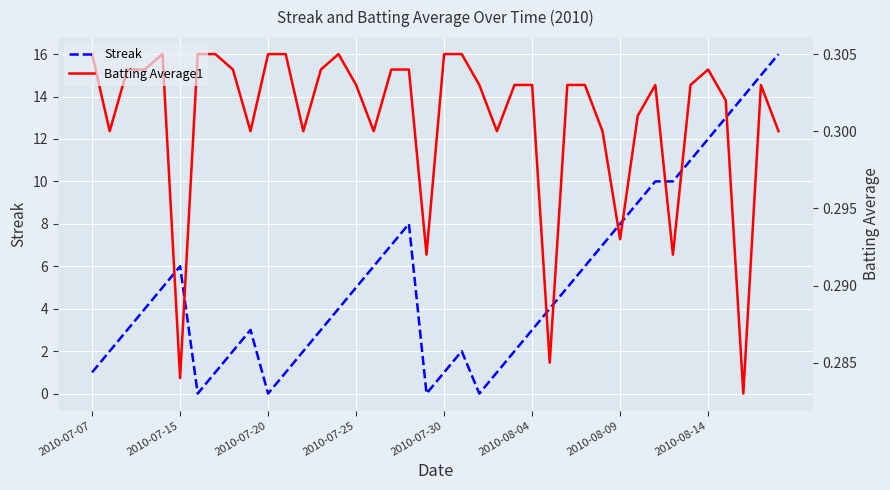

How many values in the Streak series exceed 4?

19